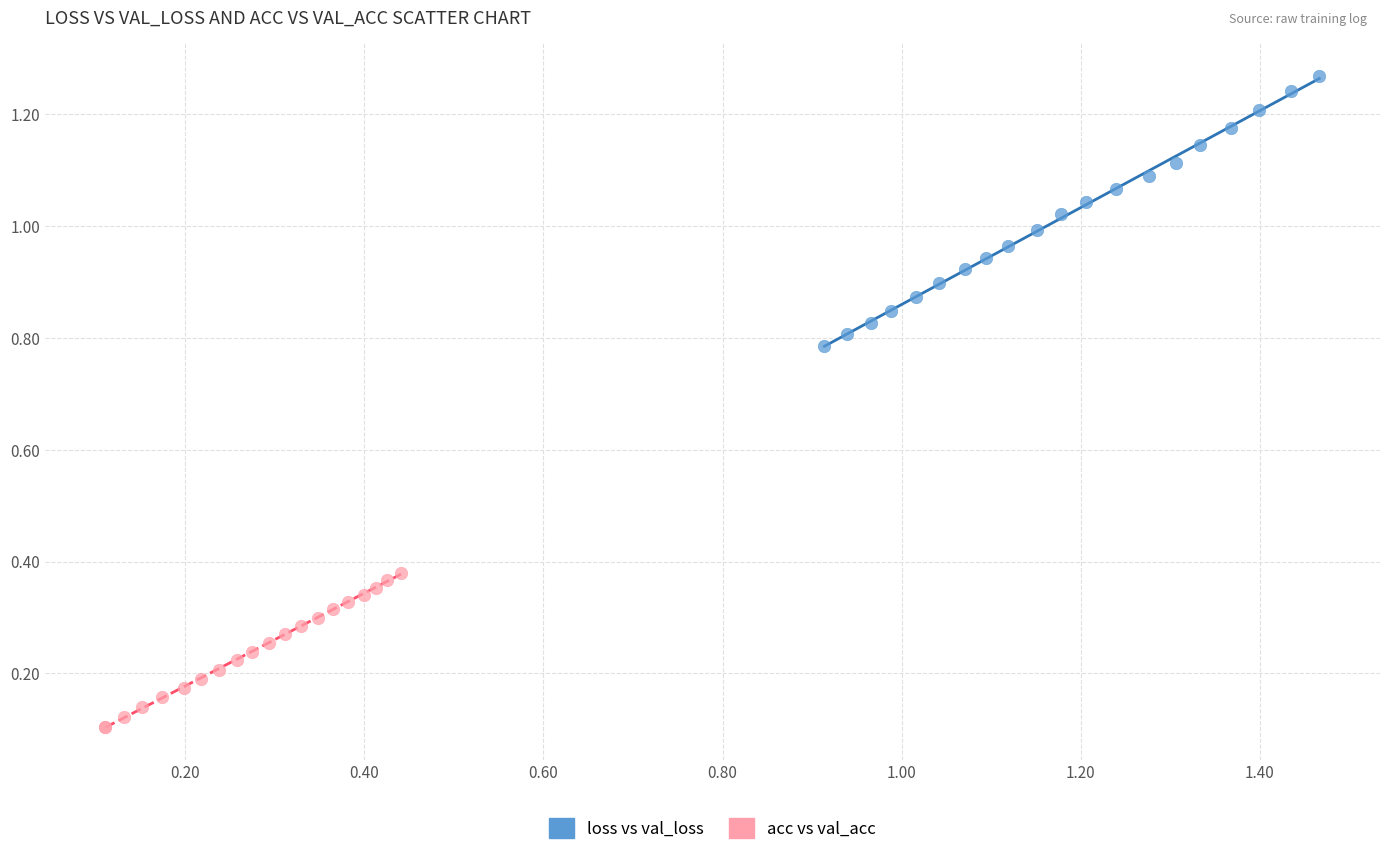

Which series contains the lowest Y value?

acc vs val_acc